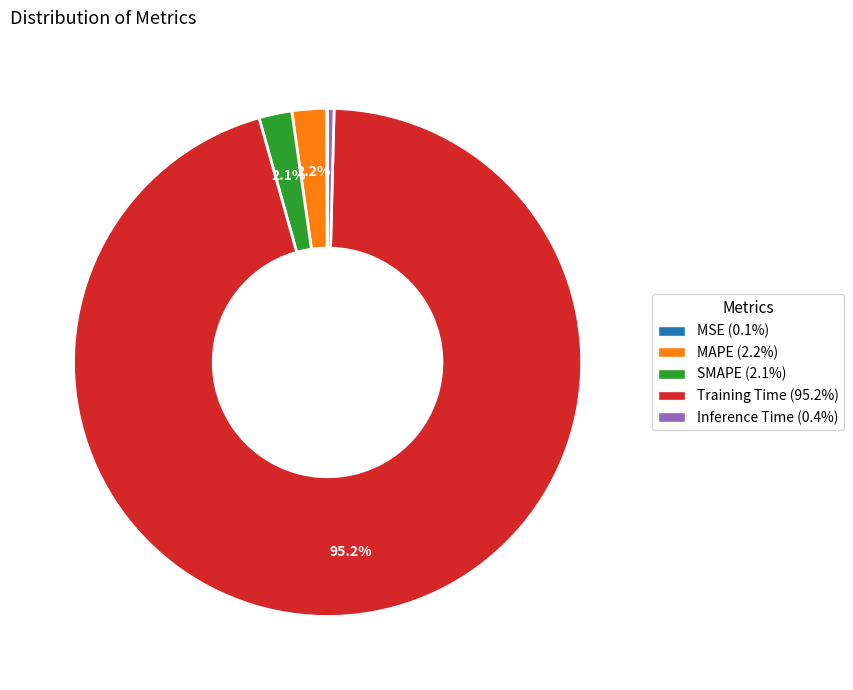

Which slice represents more than half of the pie?

Training Time